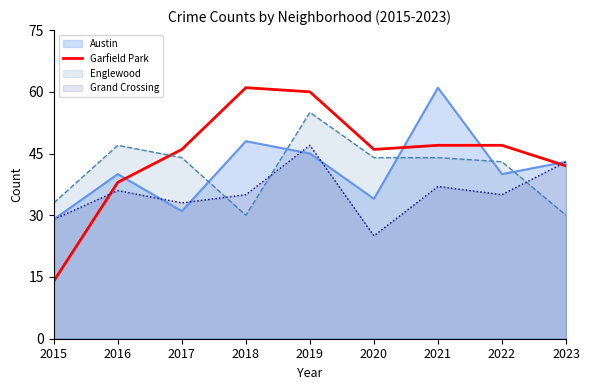

At 2018, list the series in order from smallest to largest.

Englewood, Grand Crossing, Austin, Garfield Park